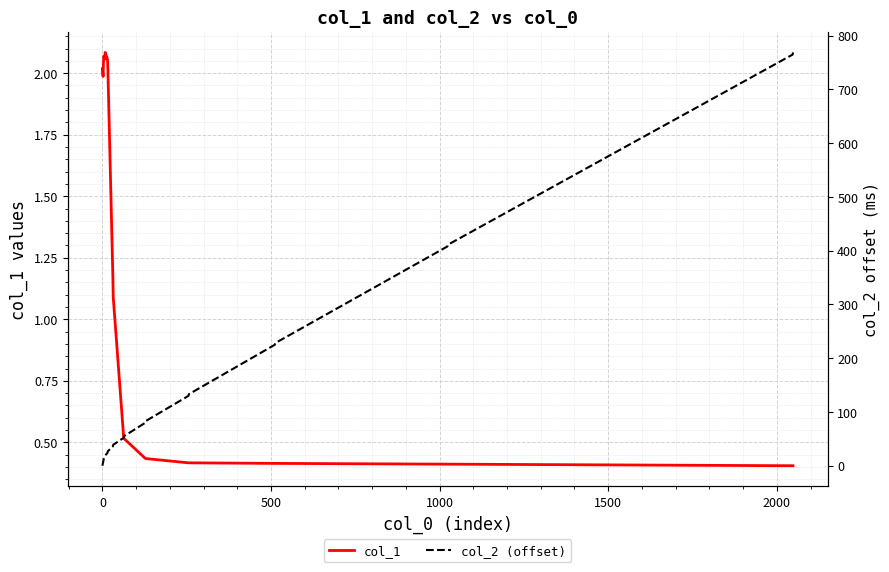

Which series has the largest range (max minus min)?

col_2 (offset)